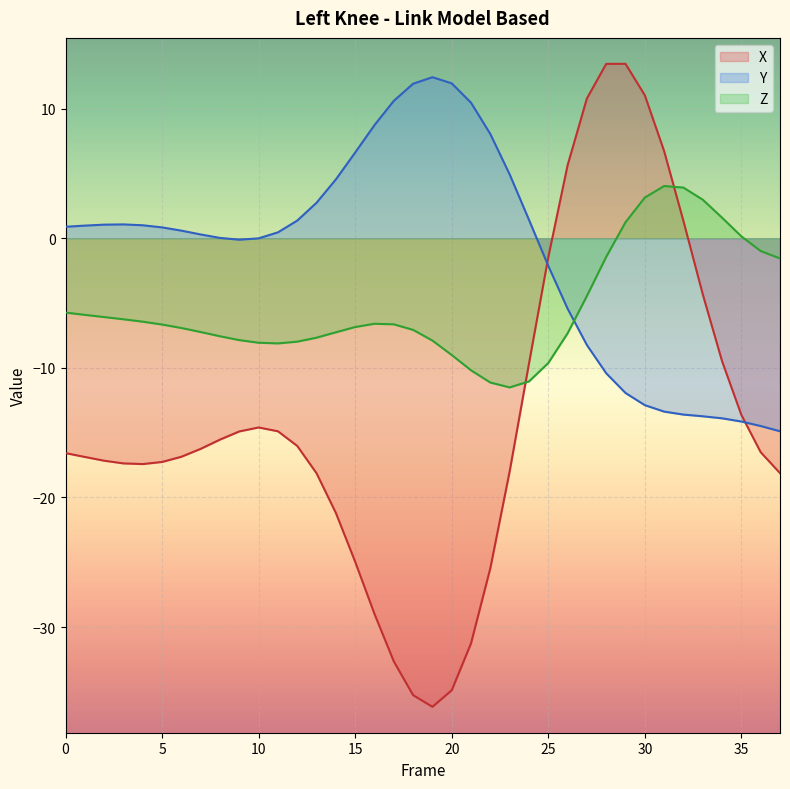

What is the difference between the highest and lowest values at 16?

37.7